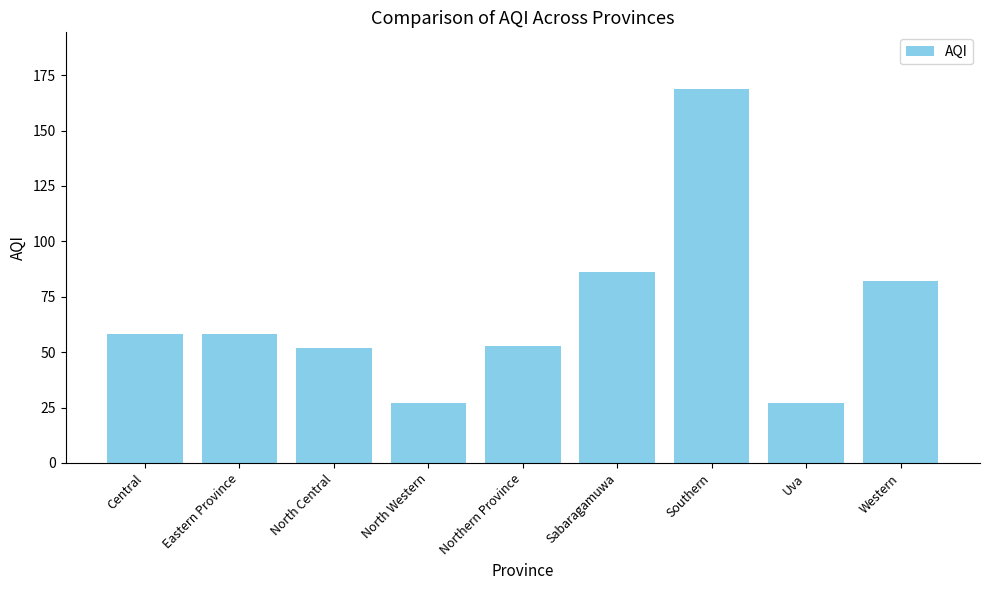

What is the difference between the maximum and second lowest values?

142